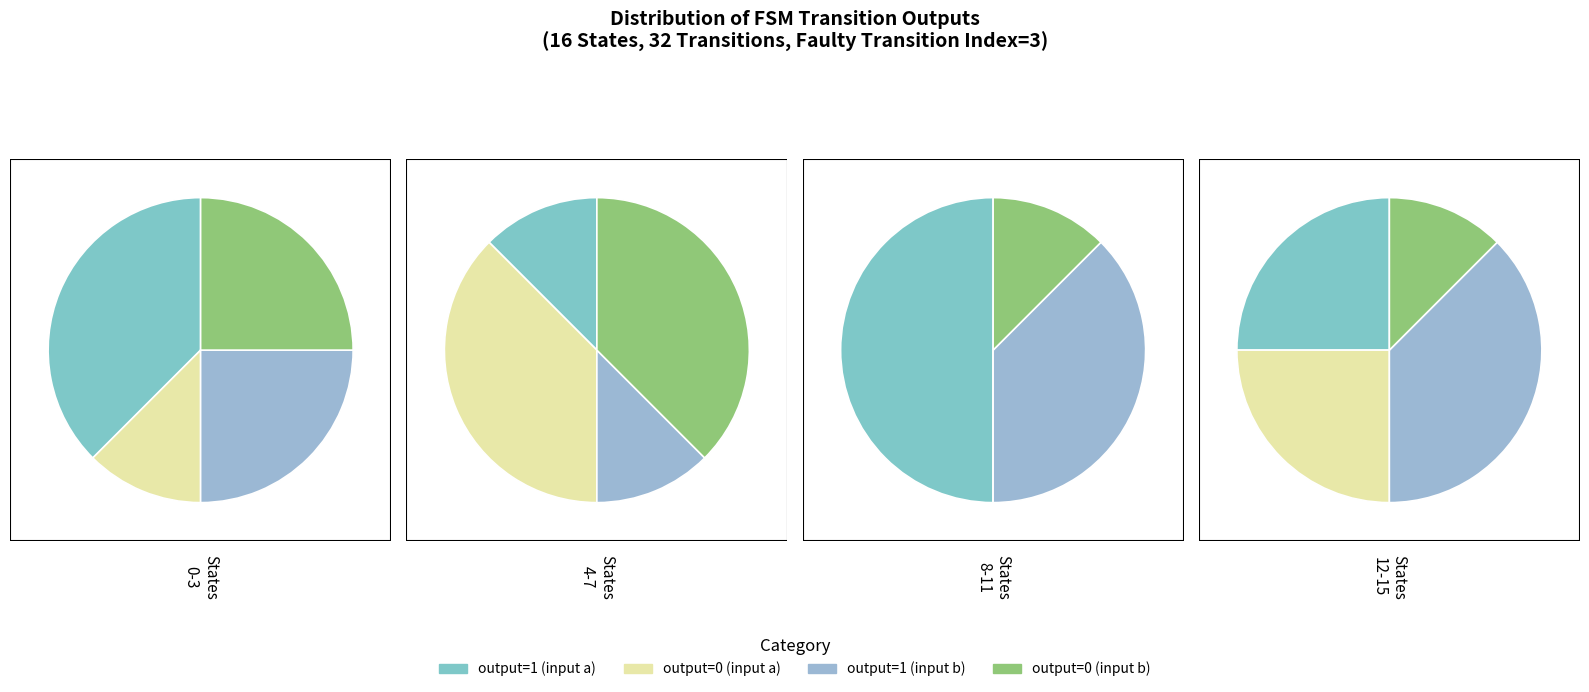

Does State 8 account for over 50% of the chart?

No